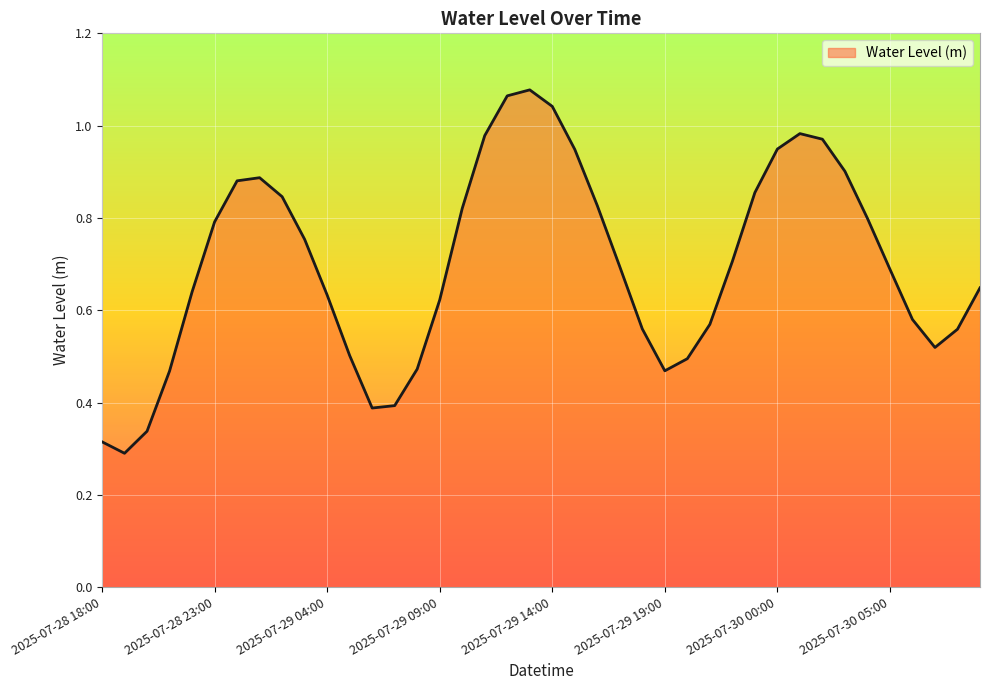

How many lines are shown in the chart?

1